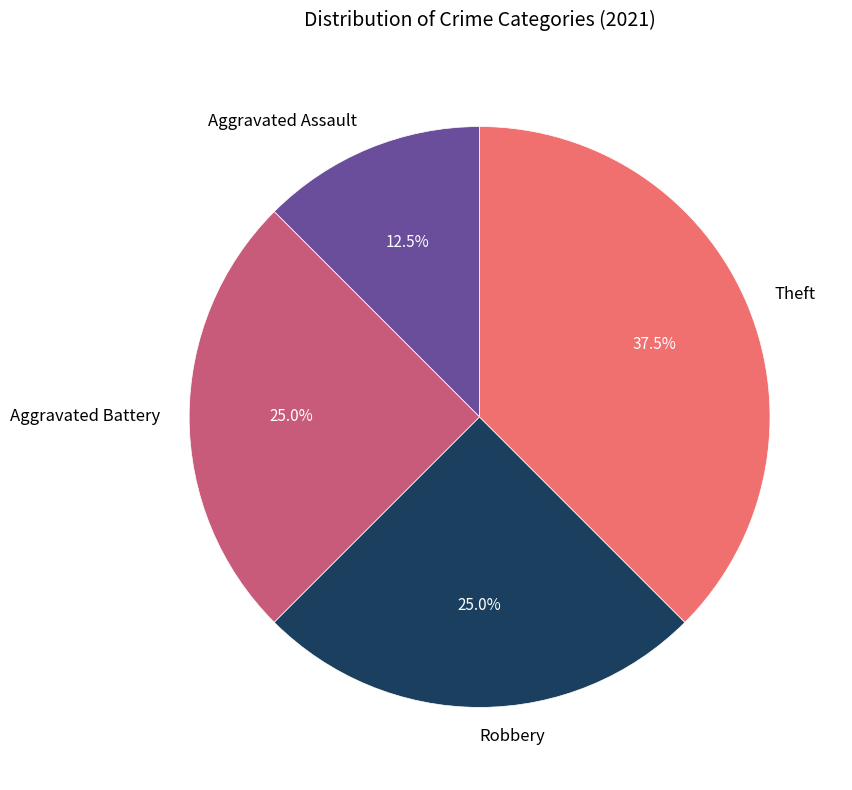

Which slice is the largest?

Theft